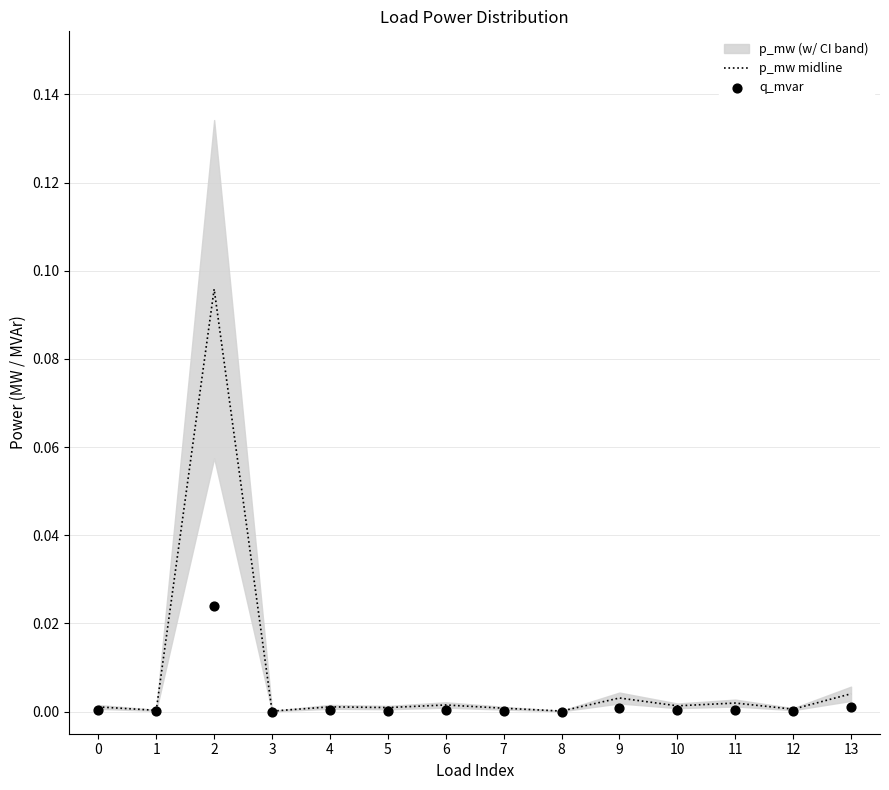

Is the value of q_mvar at 11 greater than the value of p_mw midline at 2?

No